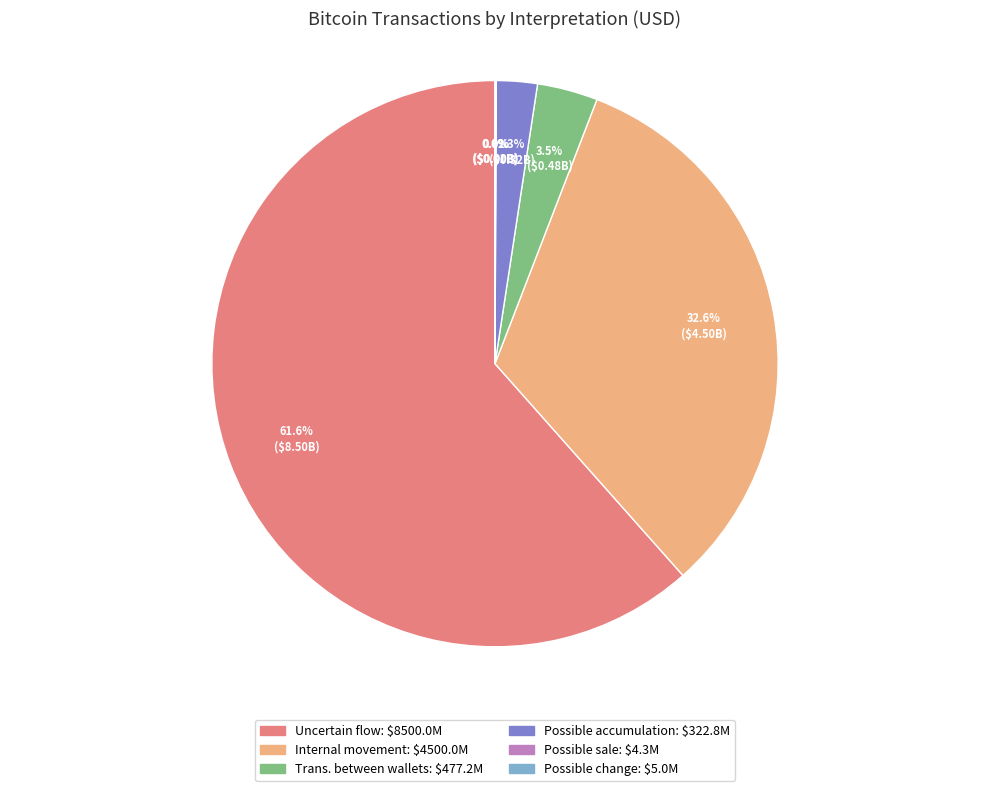

Is there any slice that represents more than half of the pie?

Yes